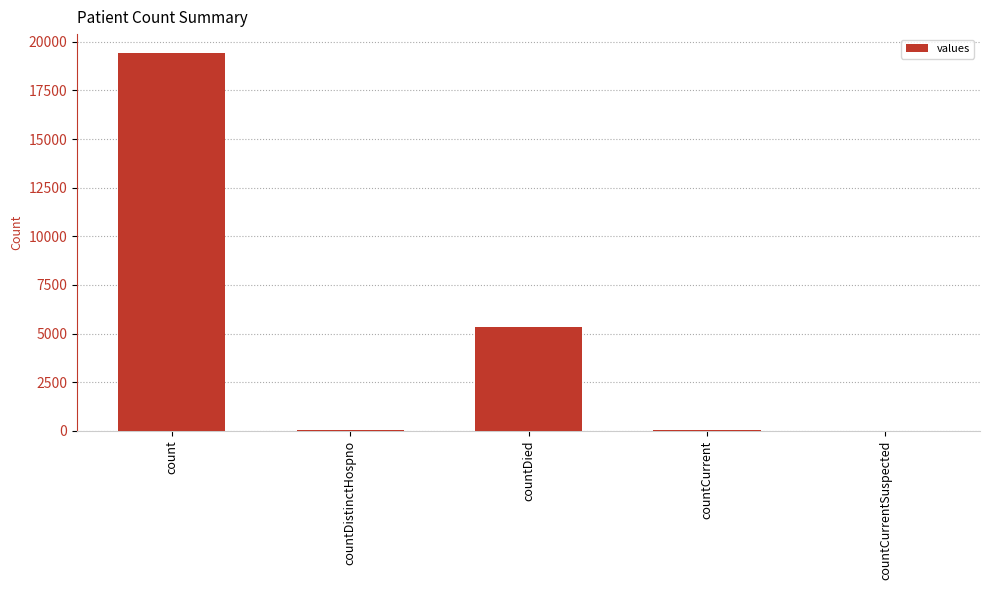

The value at count is 7176. True or false?

False